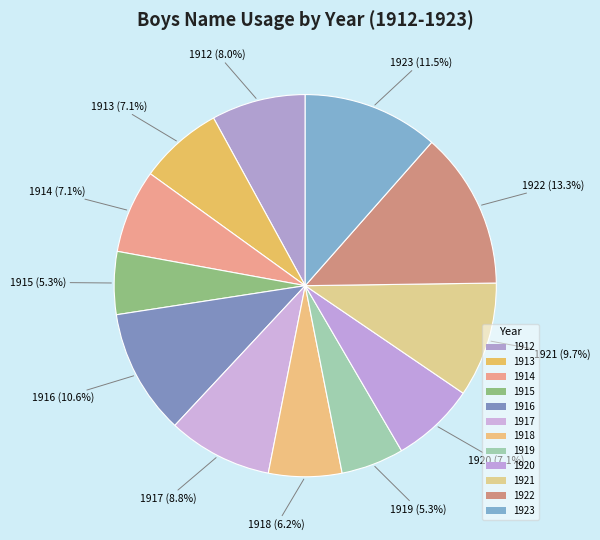

Is there any slice that represents more than half of the pie?

No